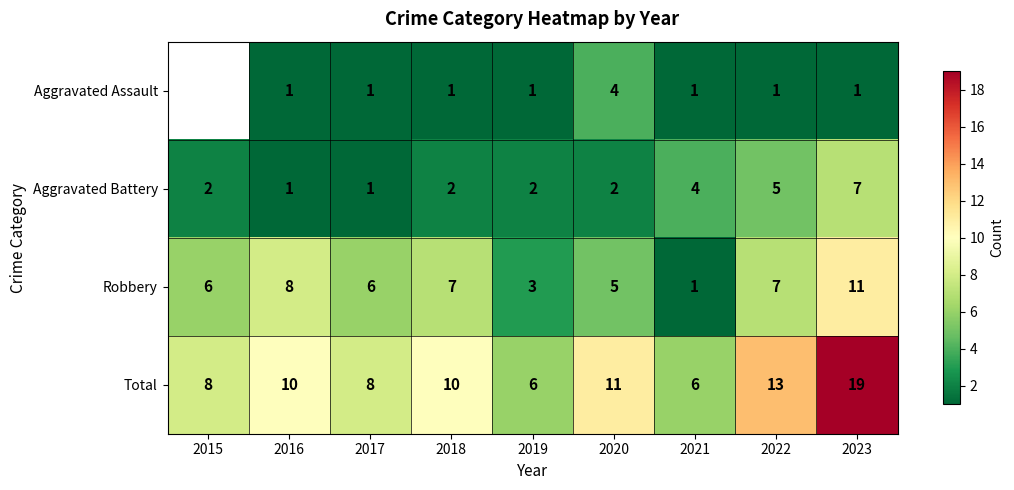

What is the spread (max minus min) of values at 2016?

9